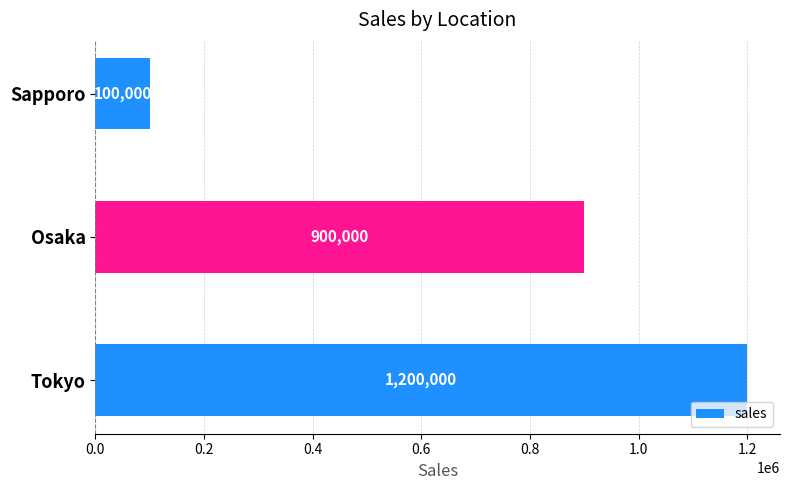

Where is the data nearest to the value 650000?

Osaka